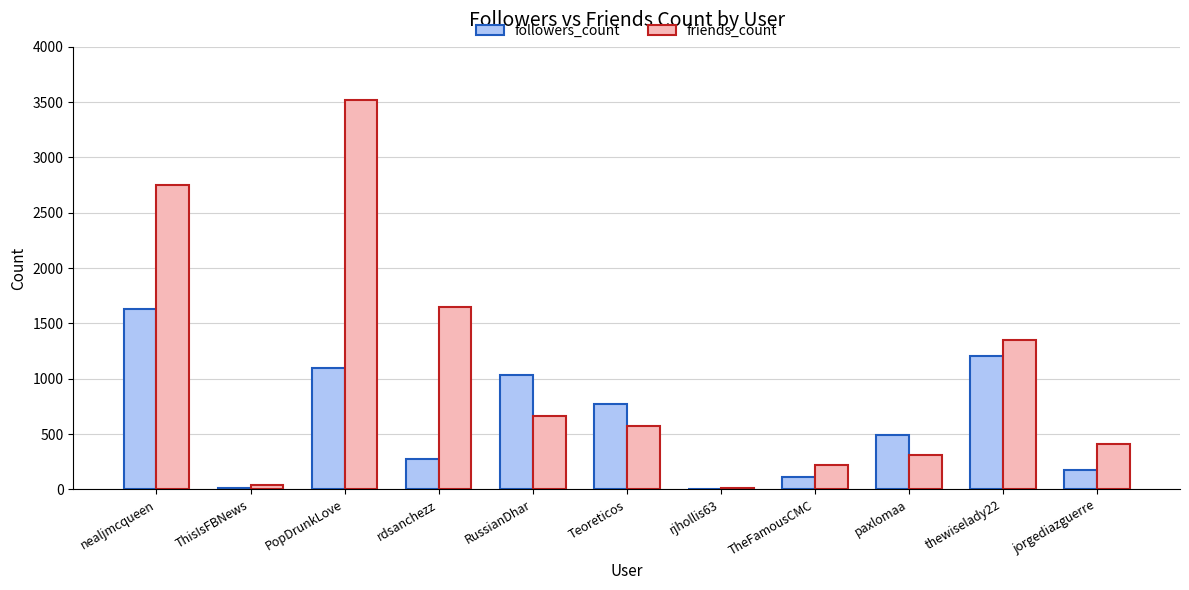

How many groups of bars are there?

11